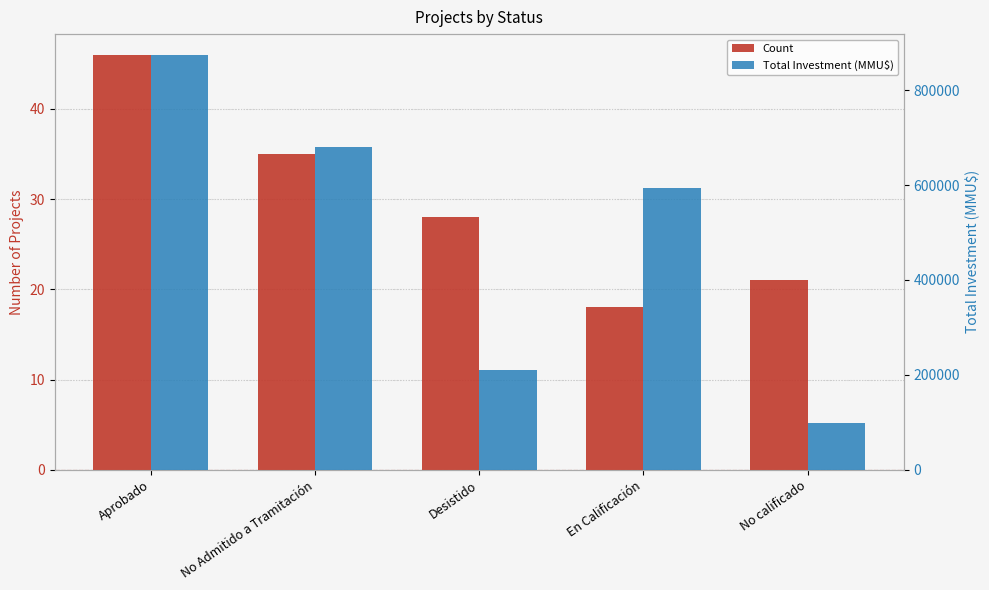

Rank the series by their maximum value, from highest to lowest.

Total Investment (MMU$), Count